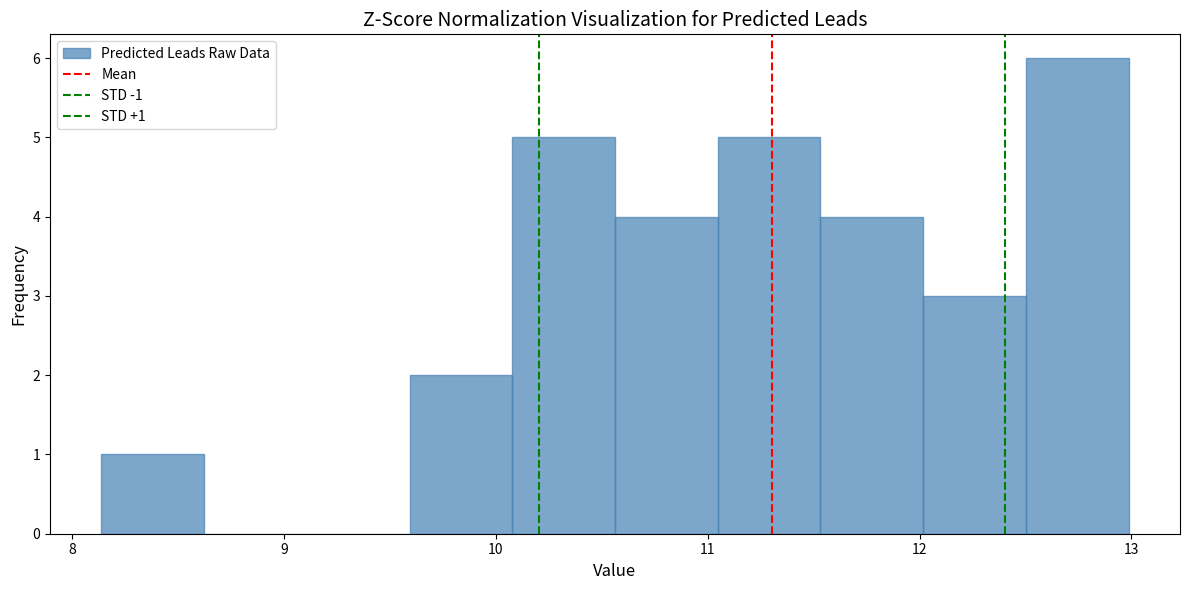

Which range on the x-axis has the tallest bar?

12.5 to 13.0